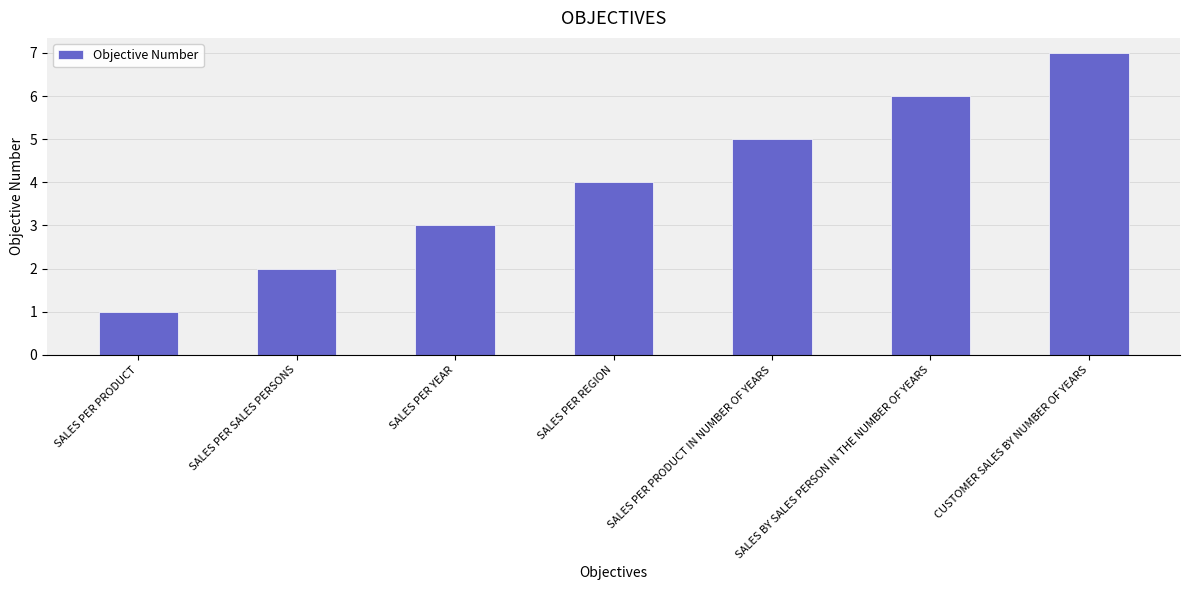

What is the value of the 6th bar from the left?

6